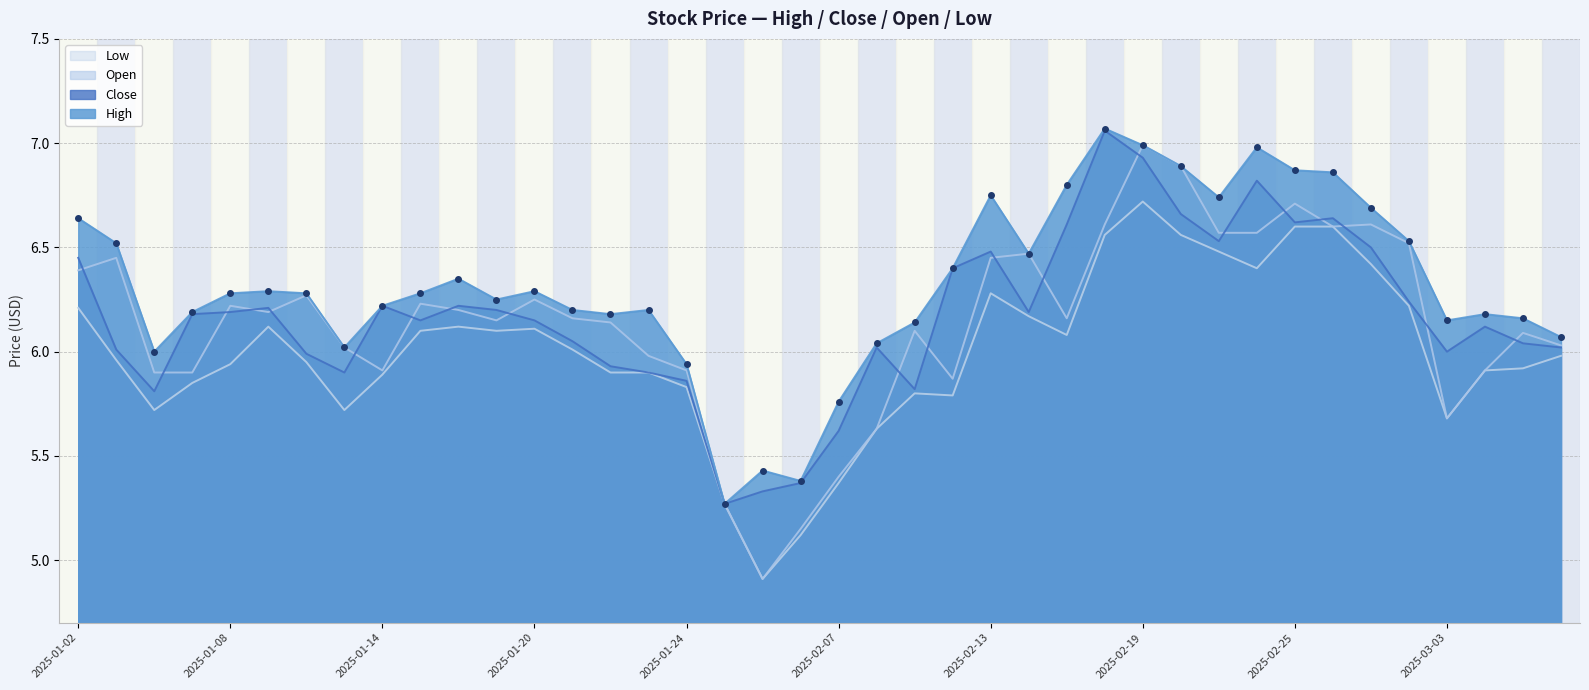

What is the maximum value shown in the chart?

7.1